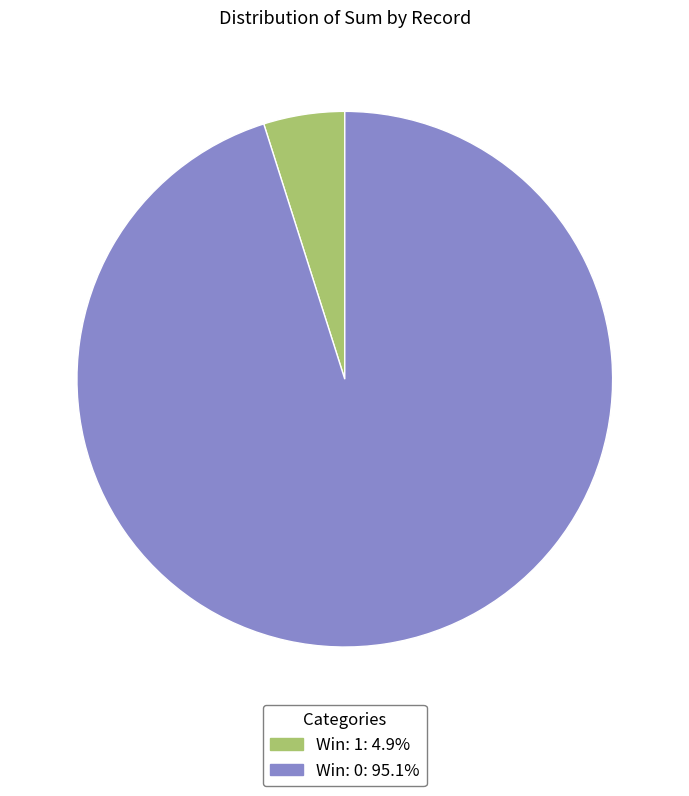

How many segments does this pie chart have?

2